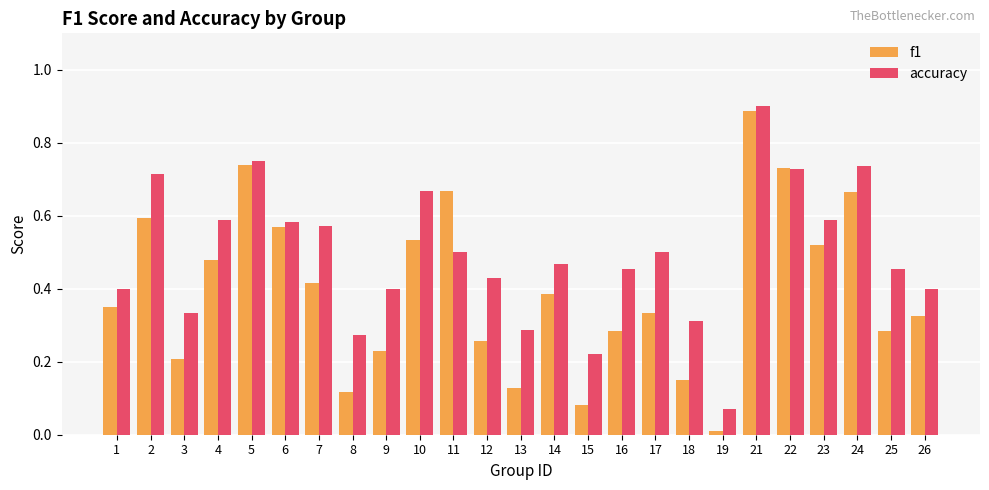

What is the sum of the f1 values at 11 and 26?

1.0